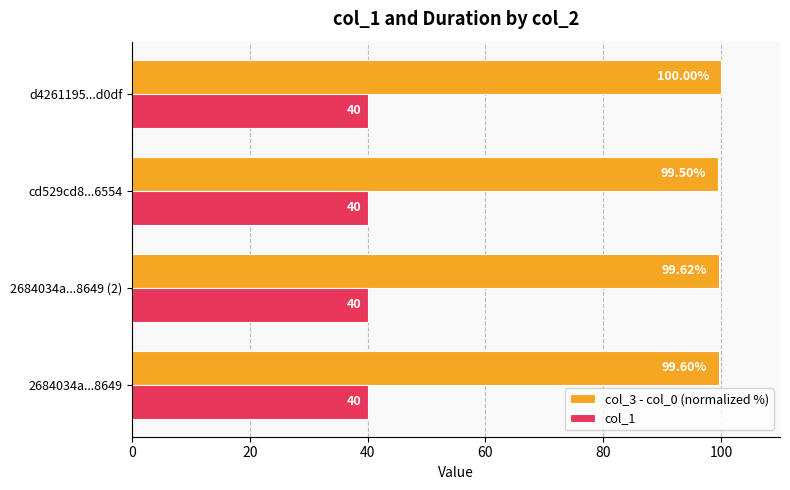

Which series has the largest total across all categories?

col_3 - col_0 (normalized %)